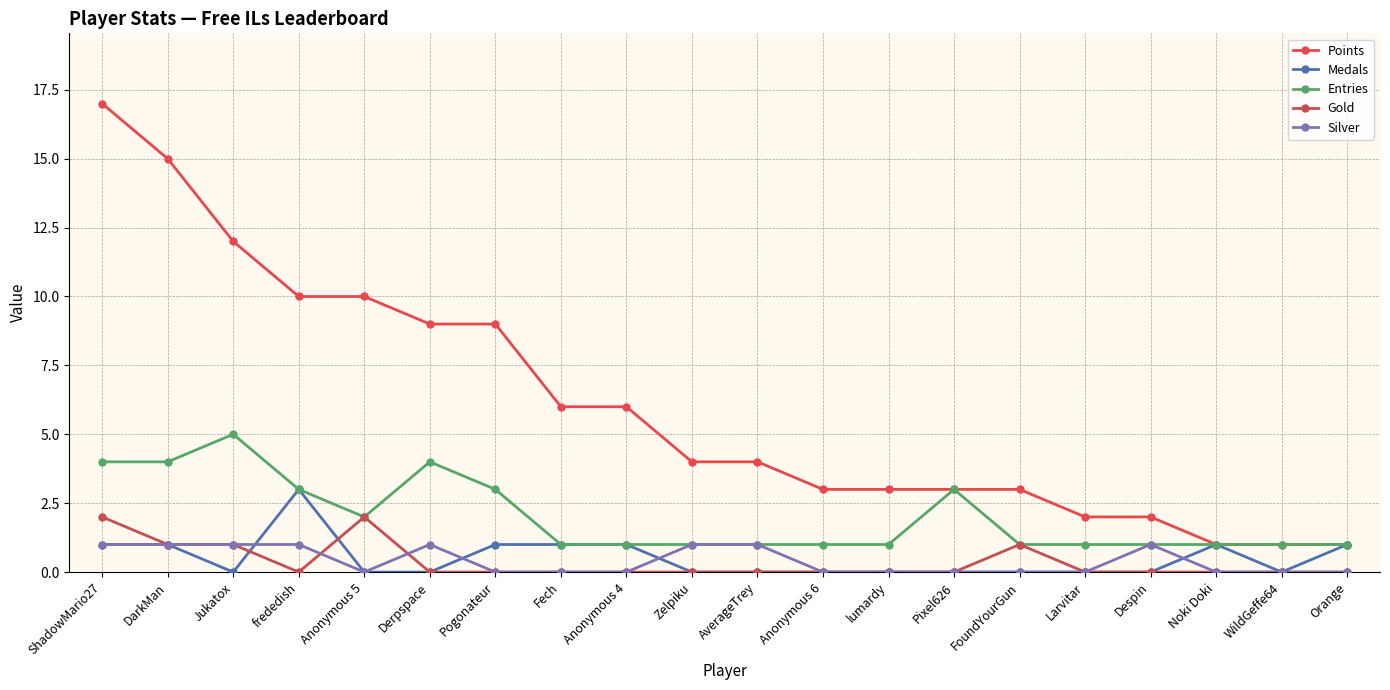

Is it true that Silver equals 0 at WildGeffe64?

True